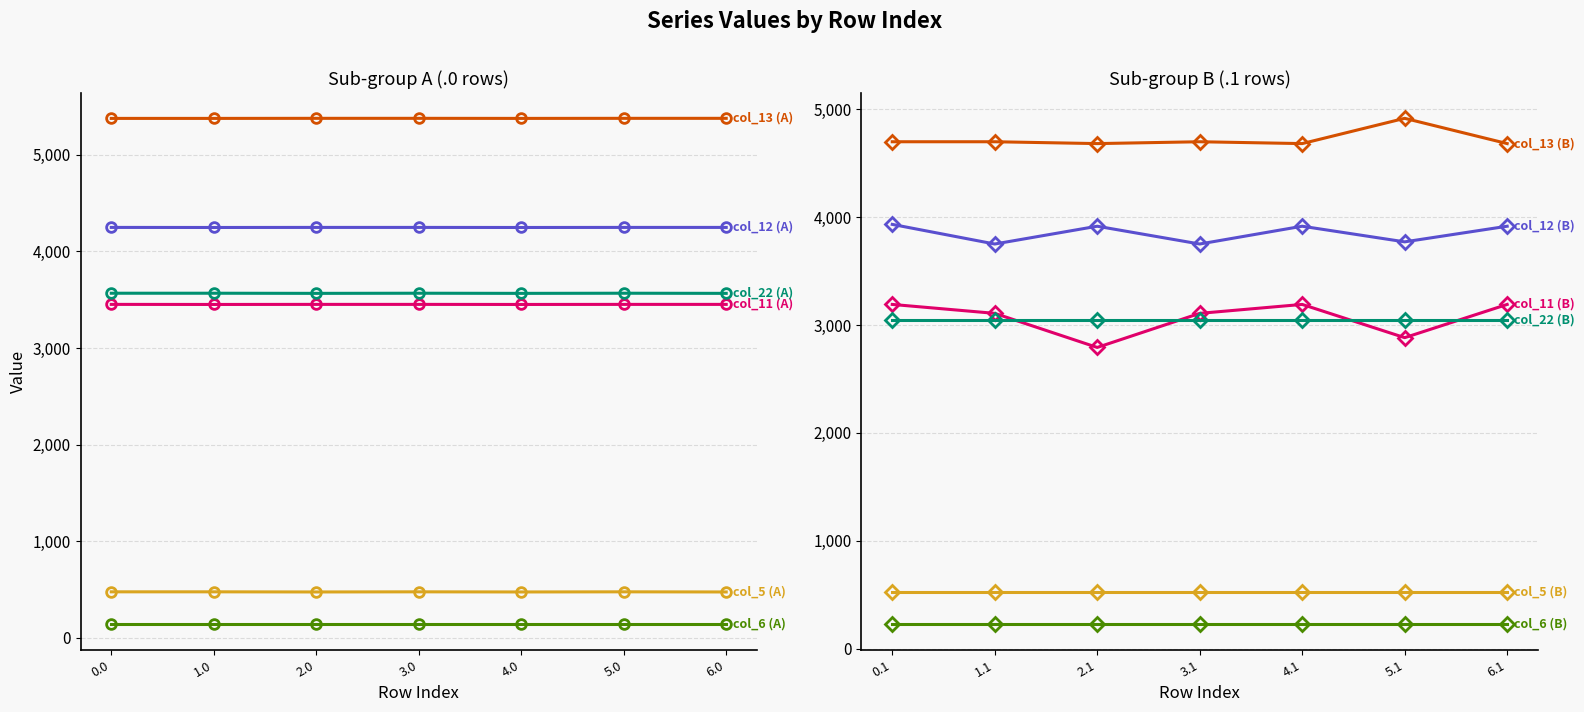

True or false: col_13 and col_6 intersect in this chart.

False